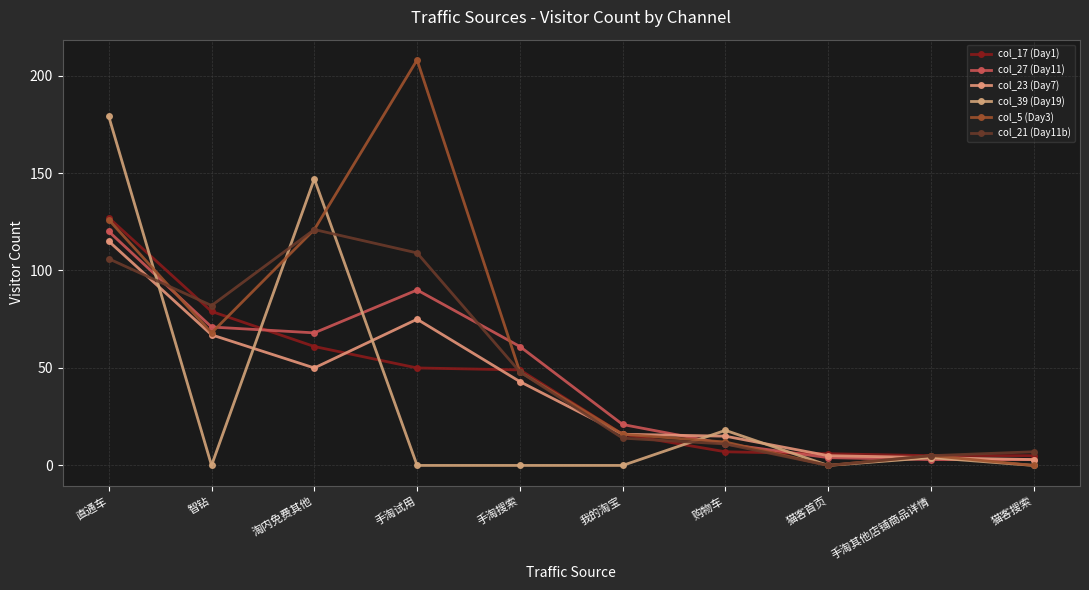

How many data points in col_23 (Day7) are less than 43?

5